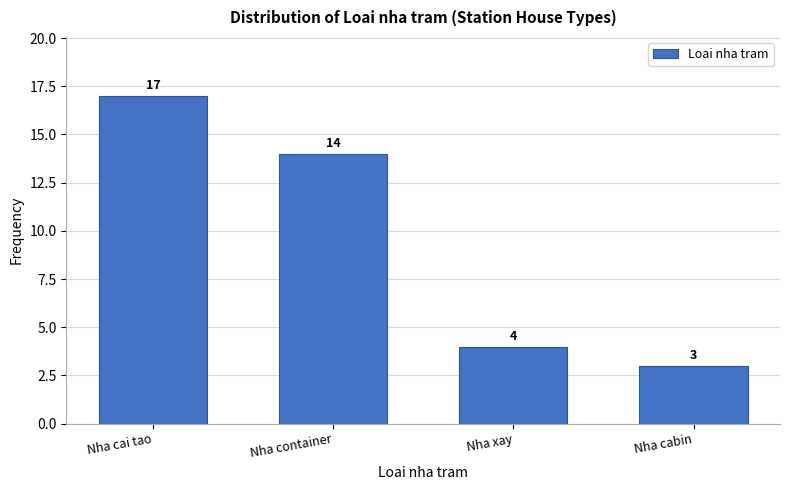

Reading left to right, list all the values displayed in this chart.

17	14	4	3